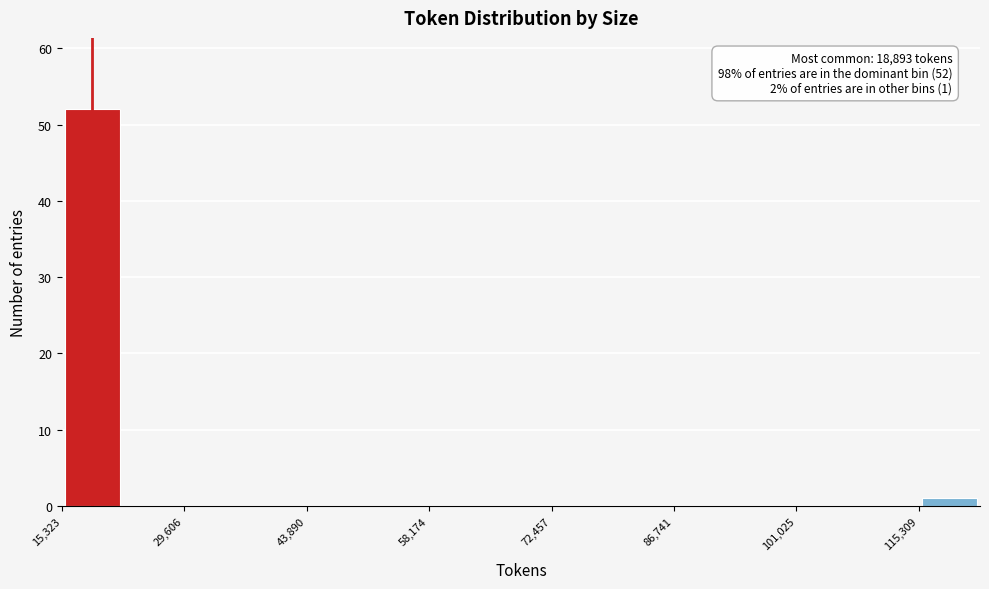

Around what value on the x-axis is the tallest bar? Give the approximate position of its centre, as read against the axis.

18000